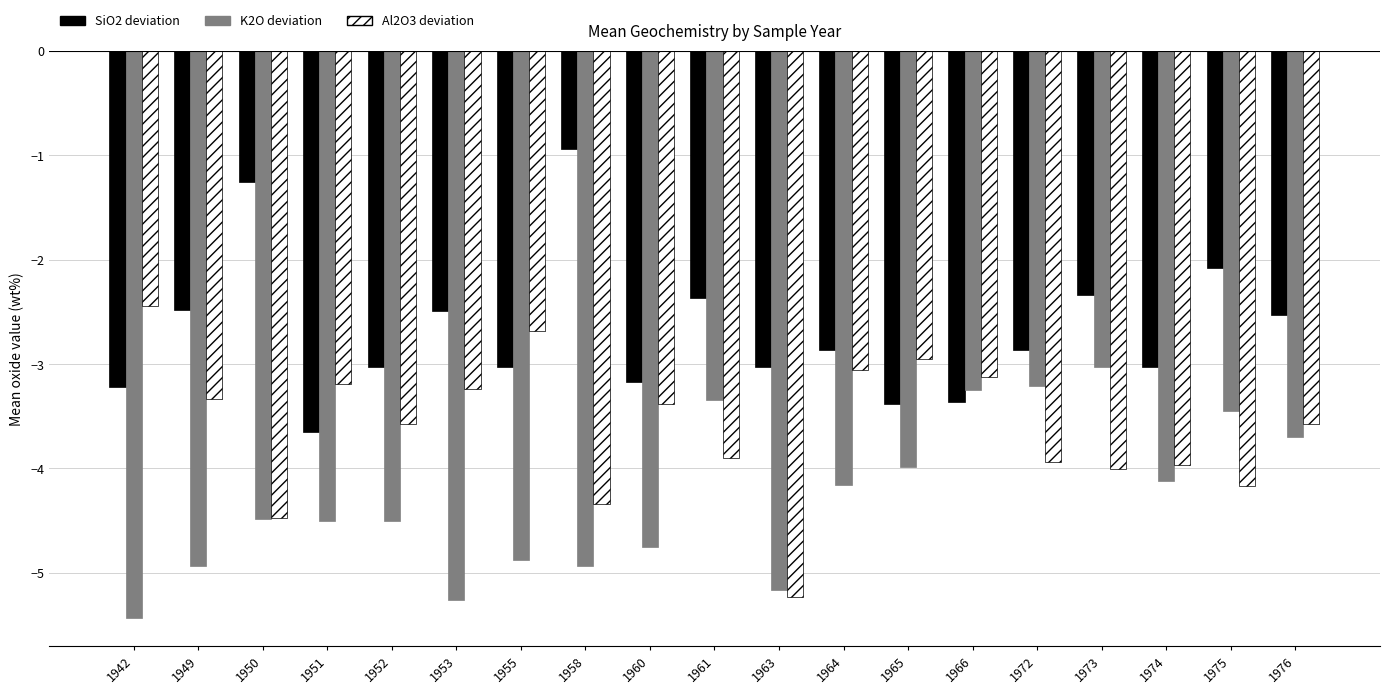

What is the sum of all Al2O3 deviation values?

-68.6